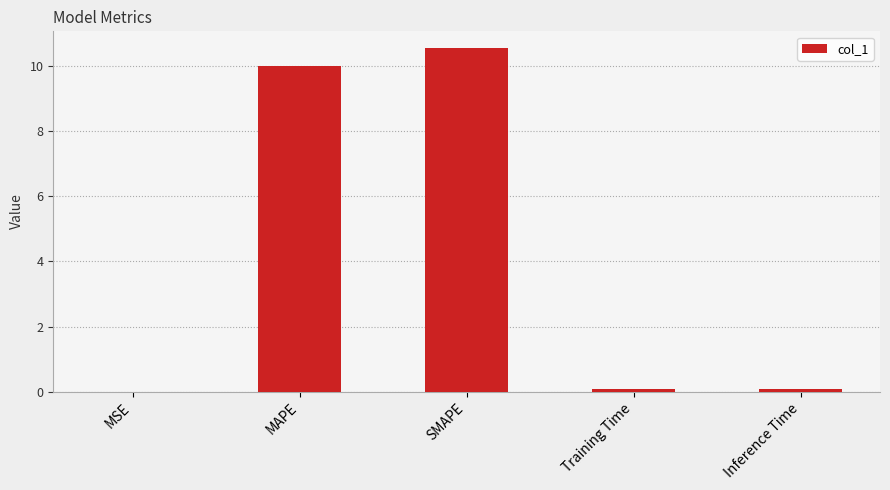

The chart shows a value of 10.5 at SMAPE. True or false?

True